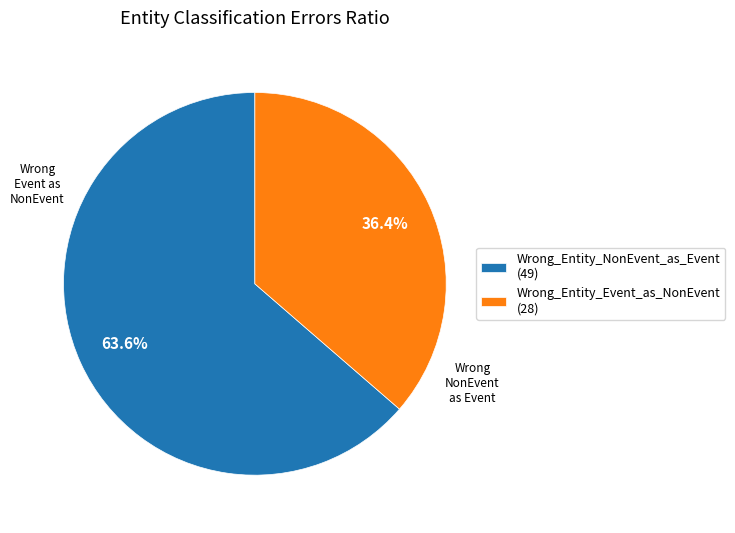

To the nearest percent, what is the difference between the largest and smallest slice percentages?

27%